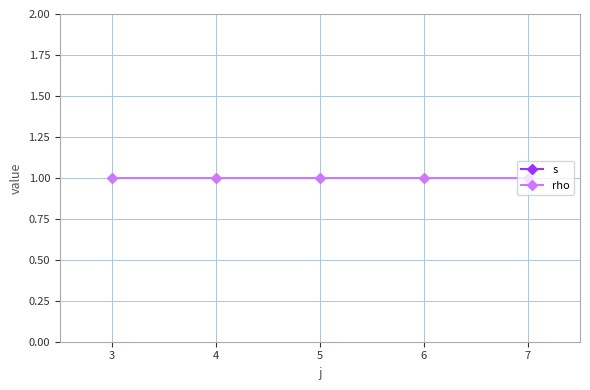

Does the chart display data point markers on the line(s)?

Yes